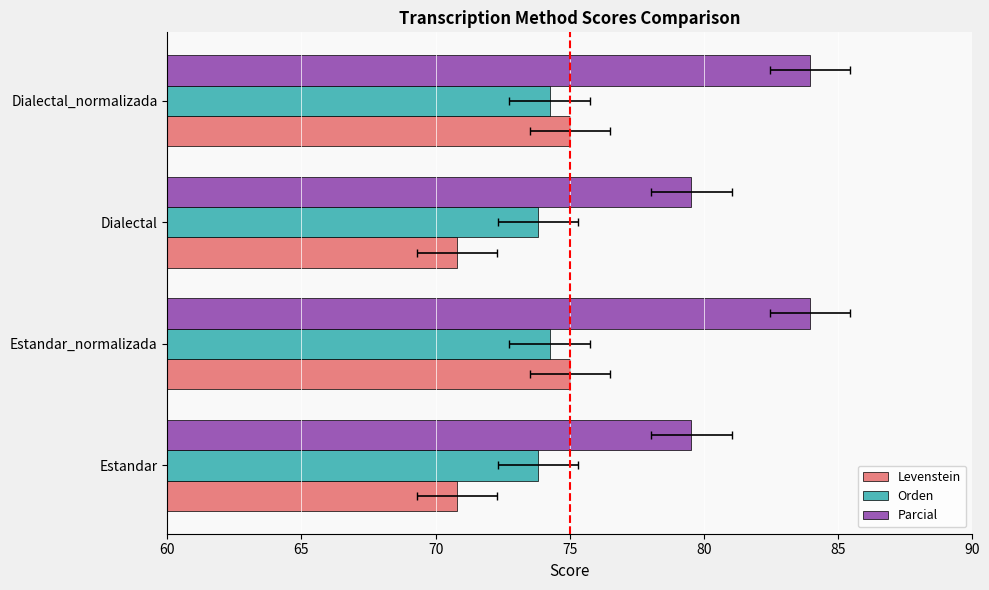

What is the lowest value of the Orden series?

73.8